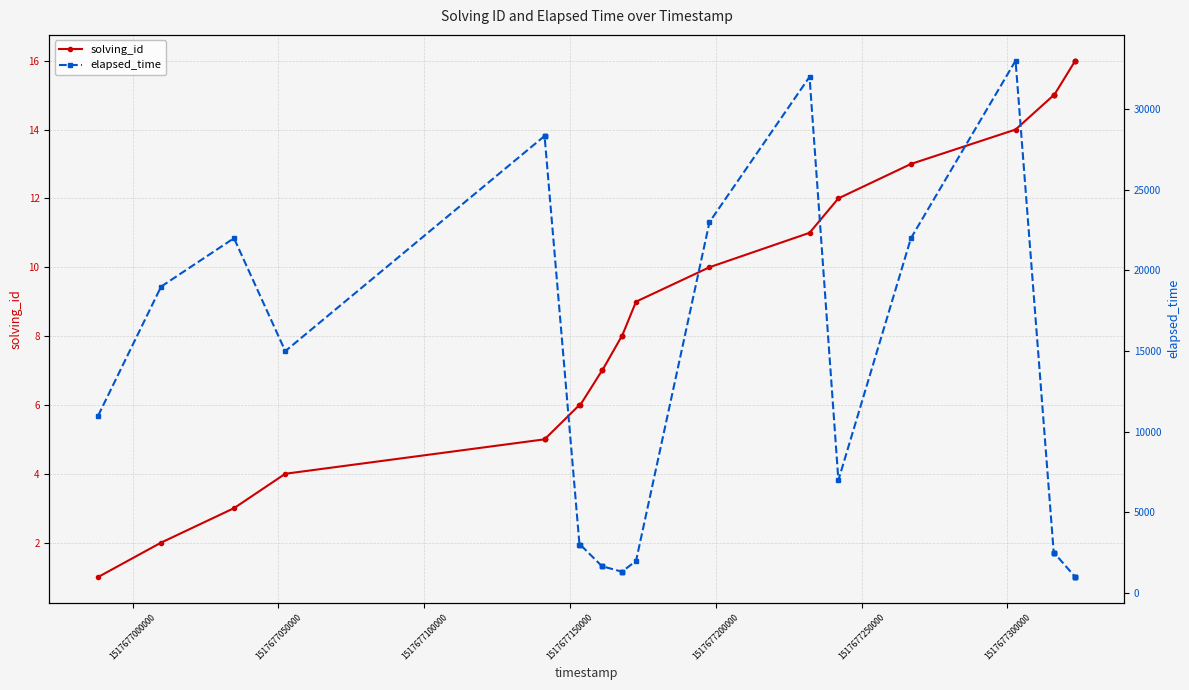

What are all the series names shown in the legend?

solving_id, elapsed_time